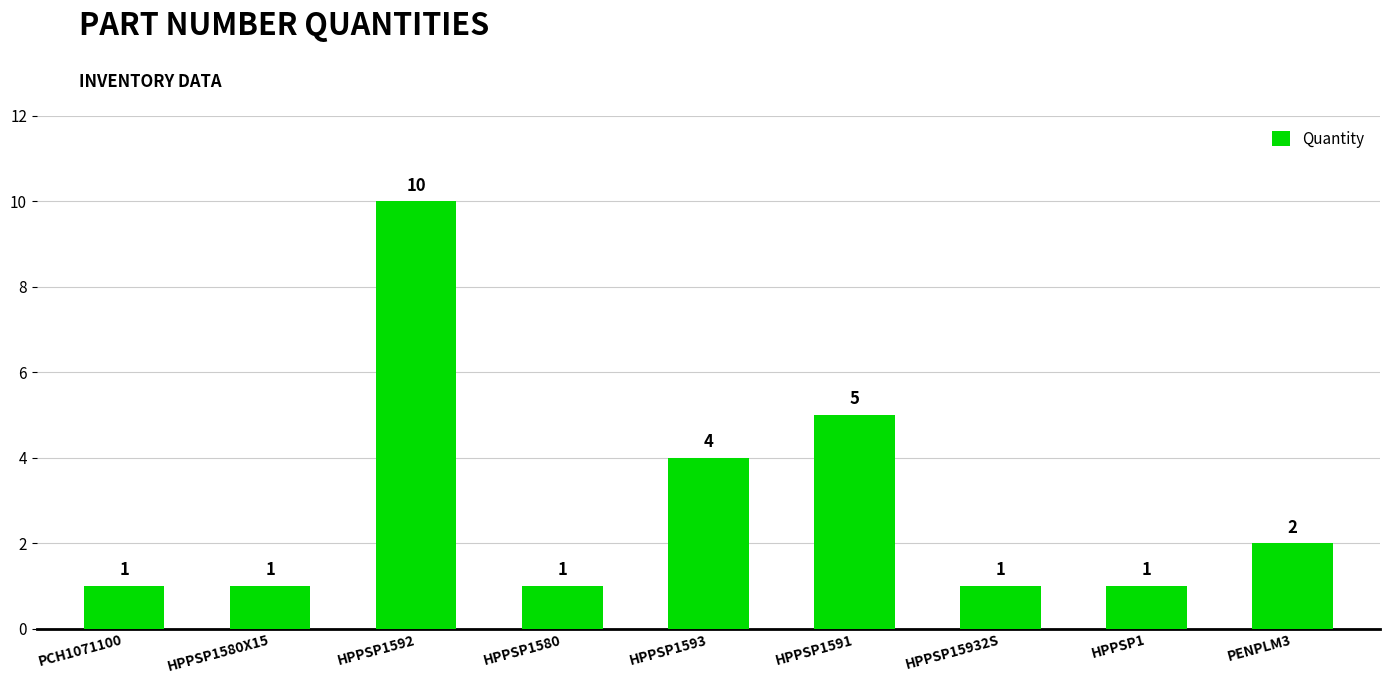

What is the average value?

3